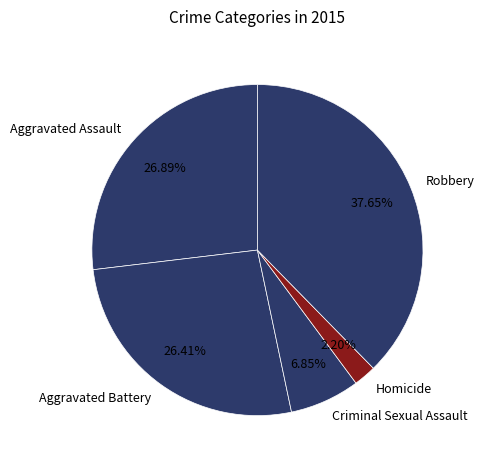

Do Criminal Sexual Assault and Robbery together represent more than half of the pie?

No